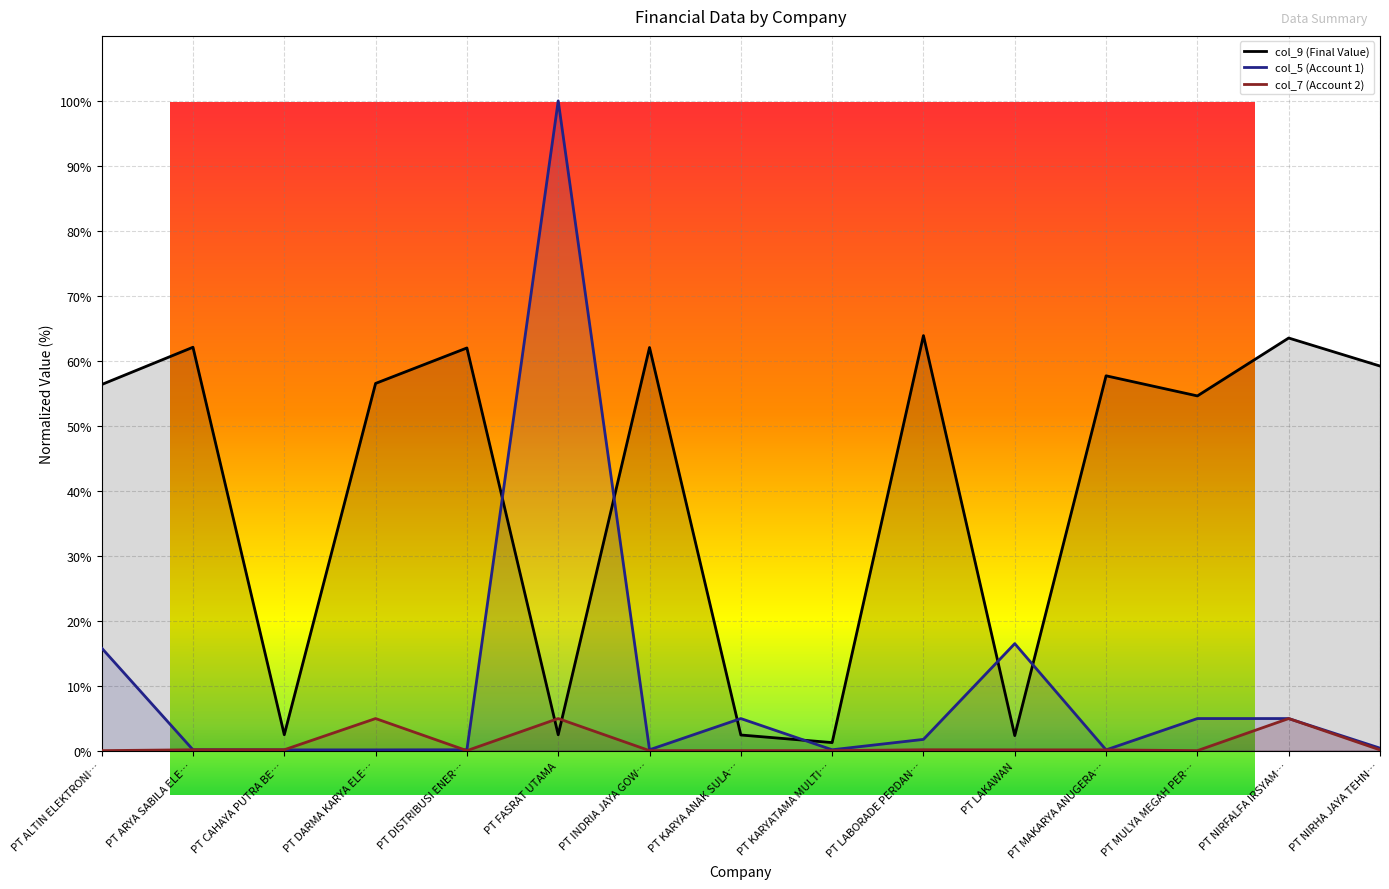

Which series has the largest total across all categories?

col_9 (Final Value)